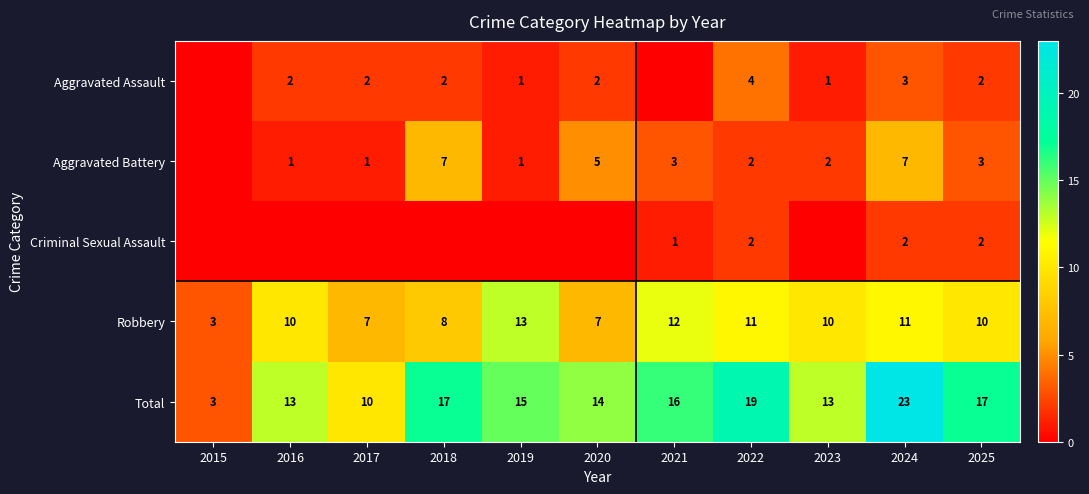

Which category has the highest value in the Total series?

2024